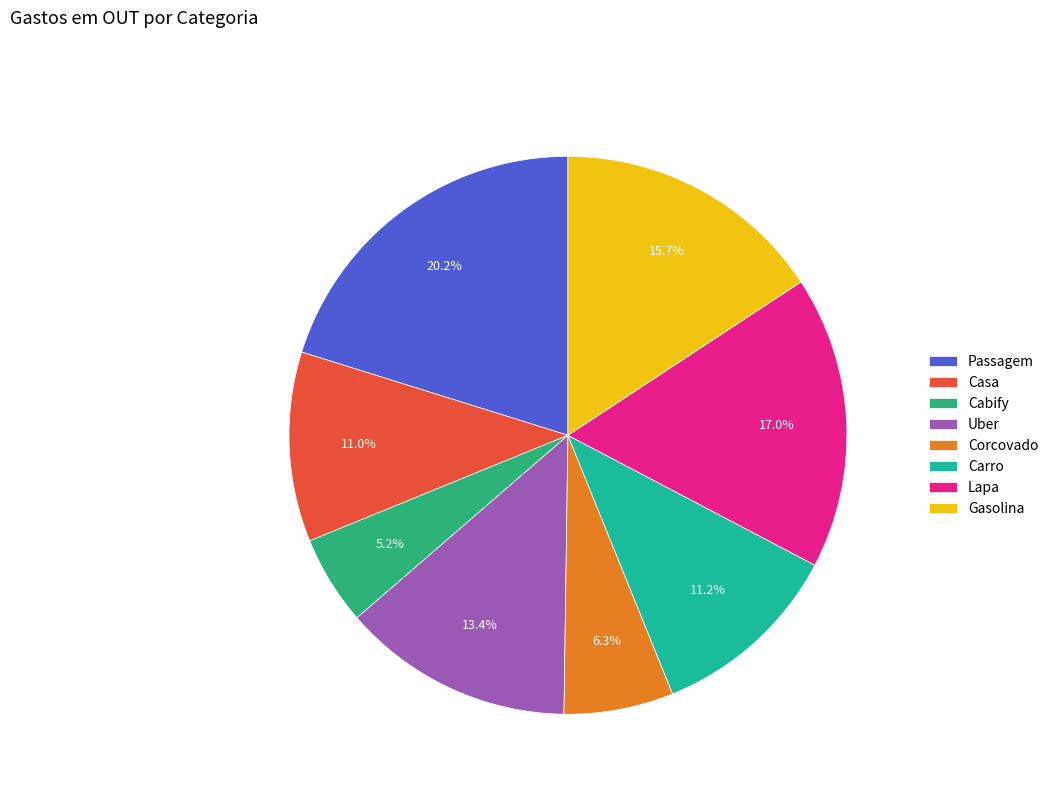

To the nearest percent, what percentage of the pie is Gasolina?

16%